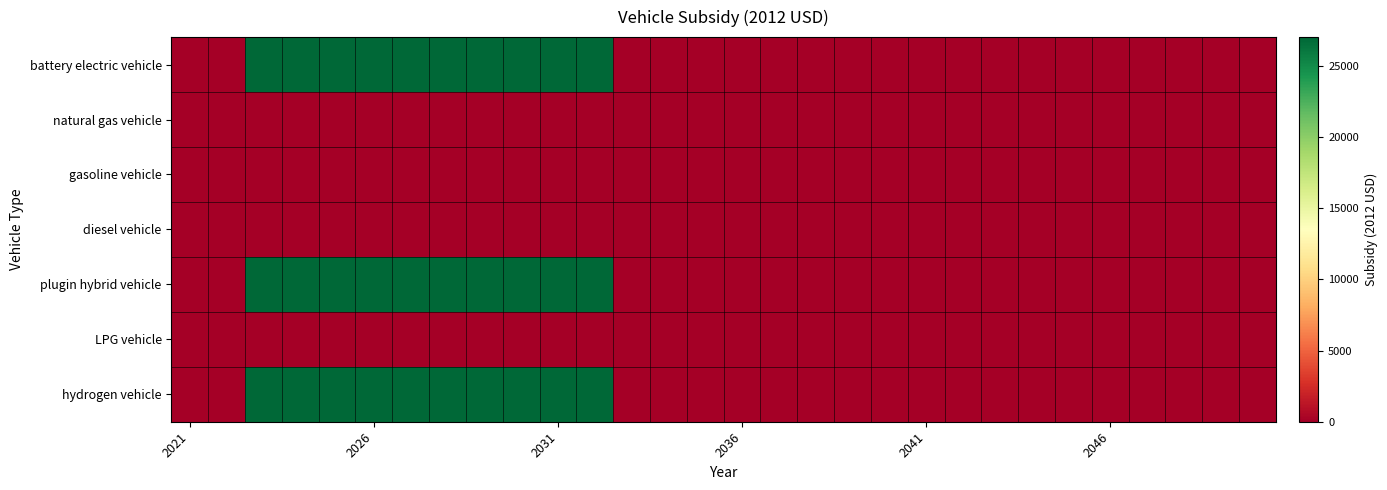

How many categories are shown in the chart?

30